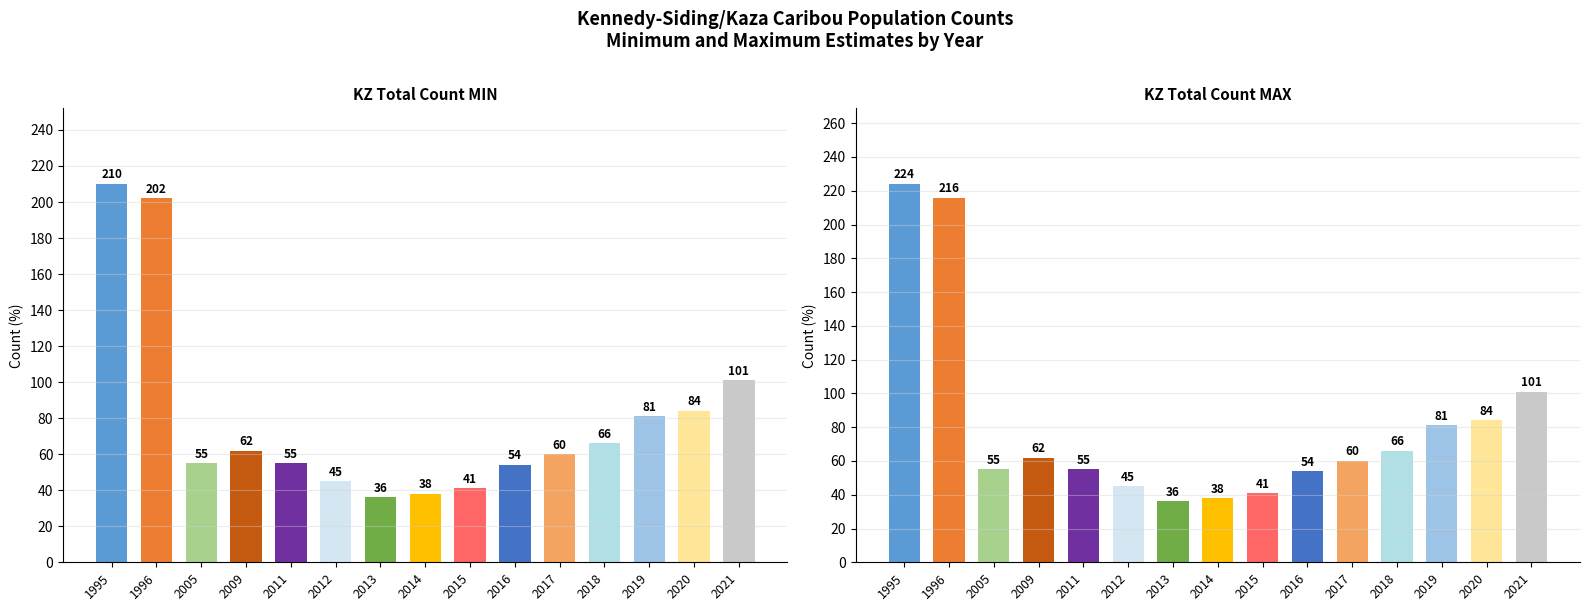

What is the difference between the maximum and minimum values in the KZ total count_MAX series?

188